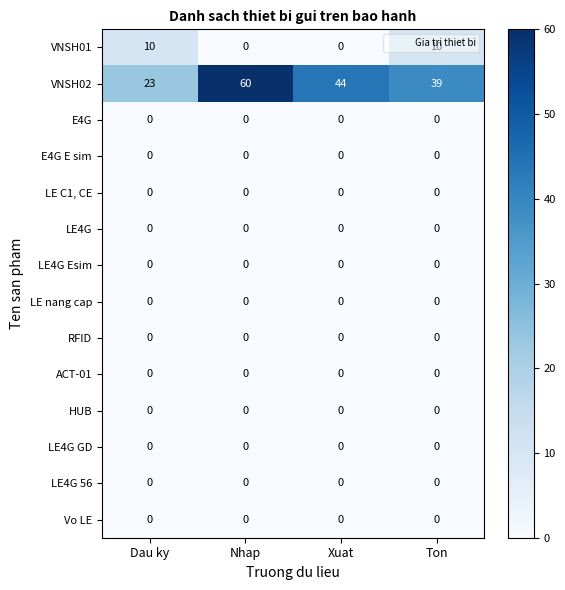

The value of LE4G at Ton is 0. True or false?

True